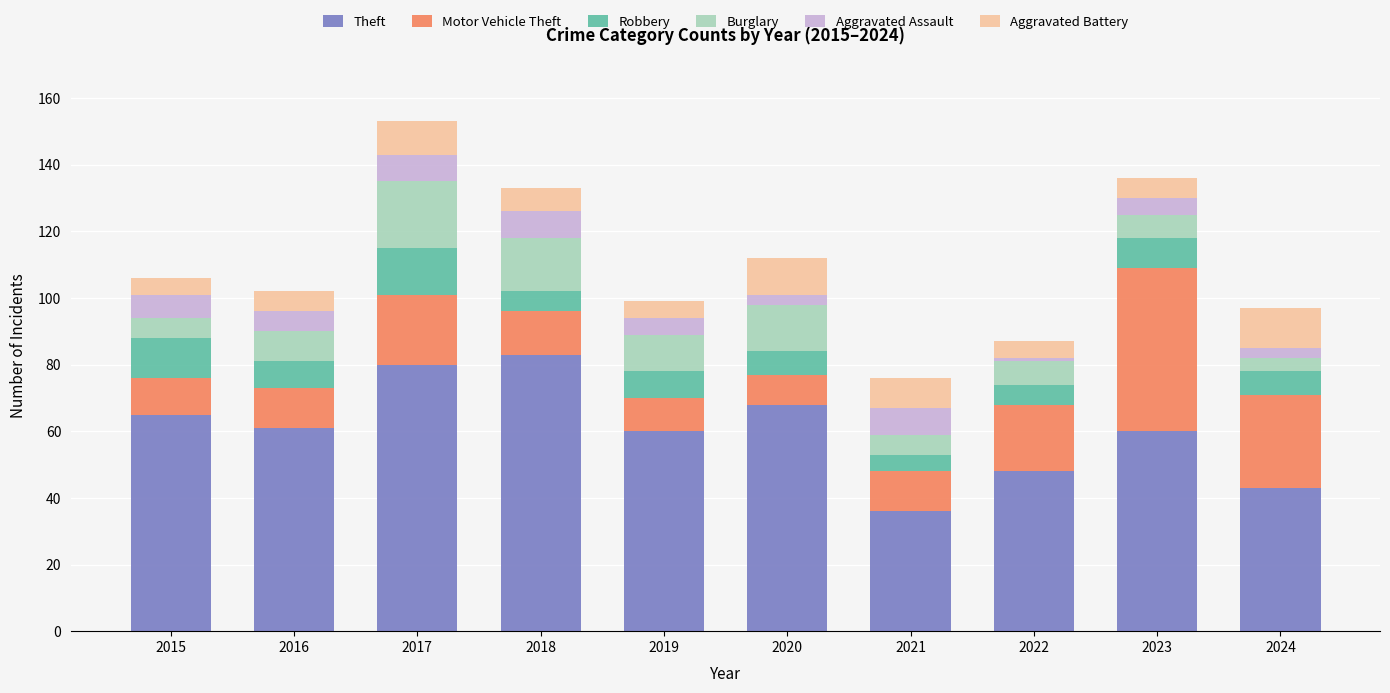

What is the difference between the maximum and minimum values in the Theft series?

47